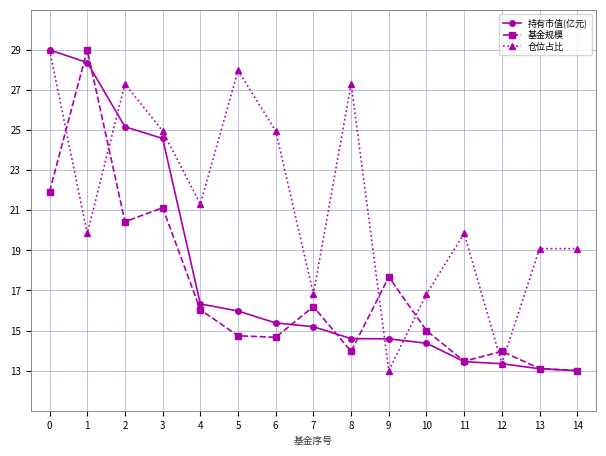

What is the average value of the 基金规模 series?

17.0